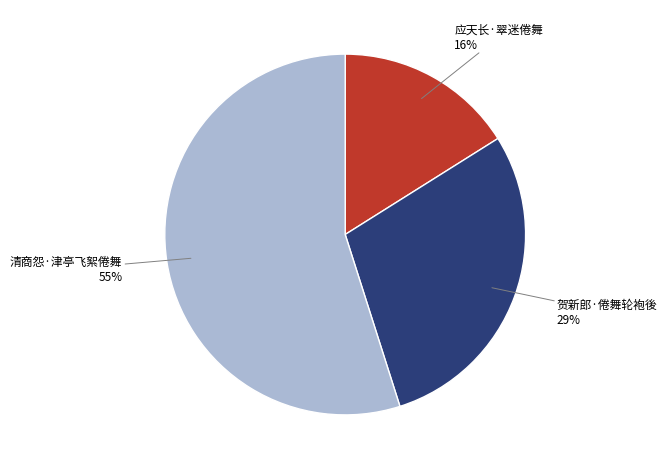

The 应天长·翠迷倦舞 slice represents 16% of the pie. True or false?

True